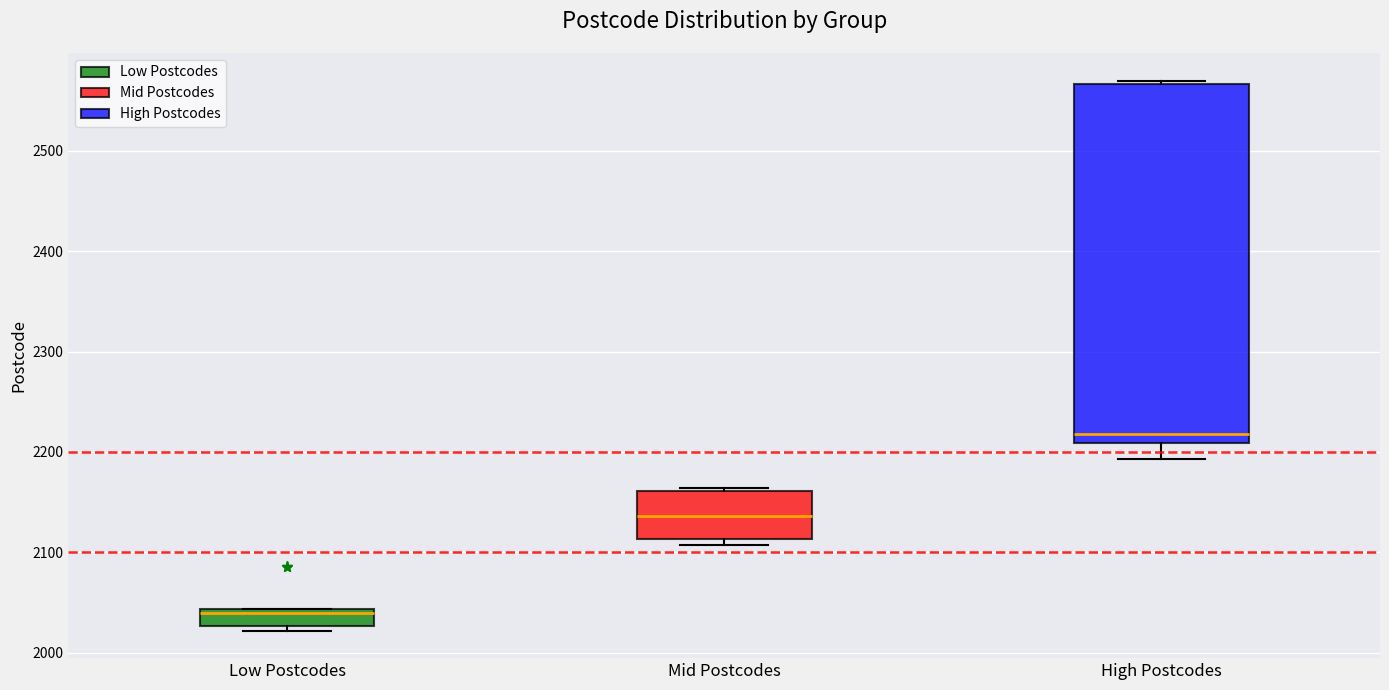

Which box's median line is the highest?

High Postcodes